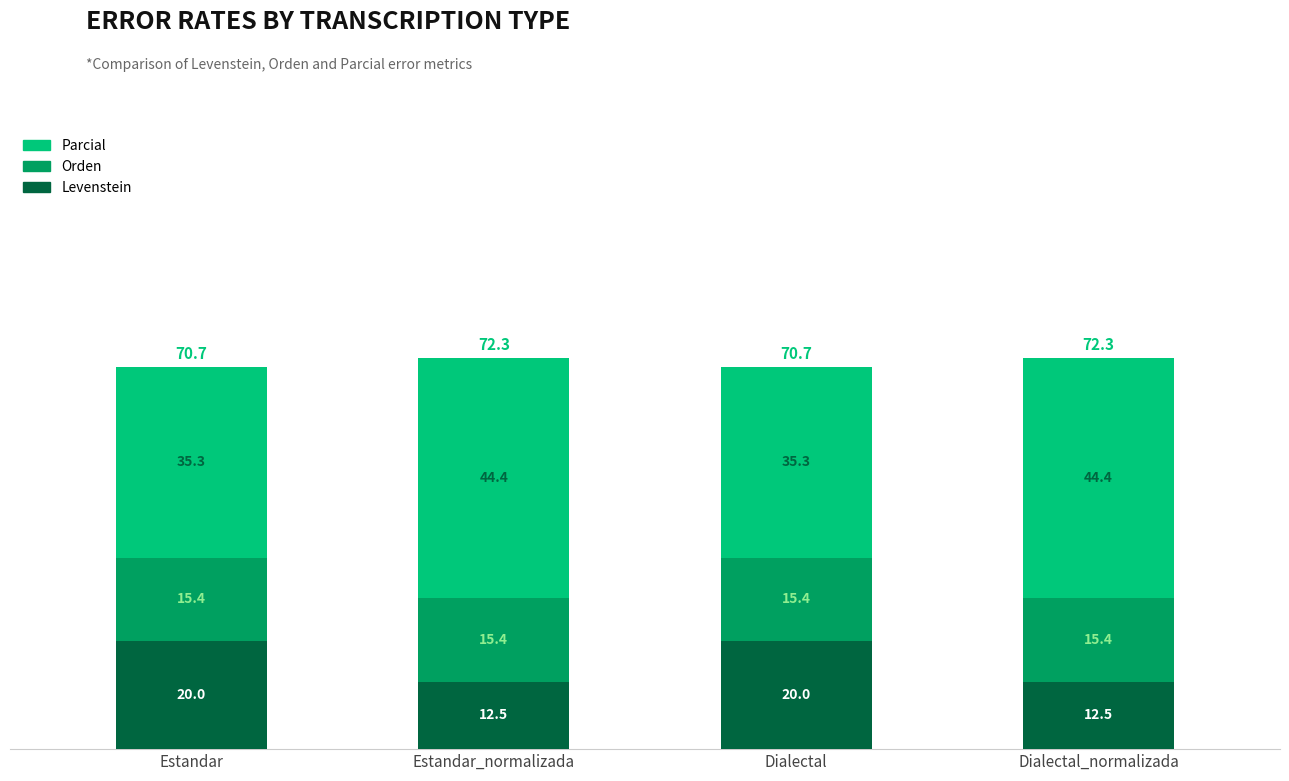

What is the sum of all Levenstein values?

65.0